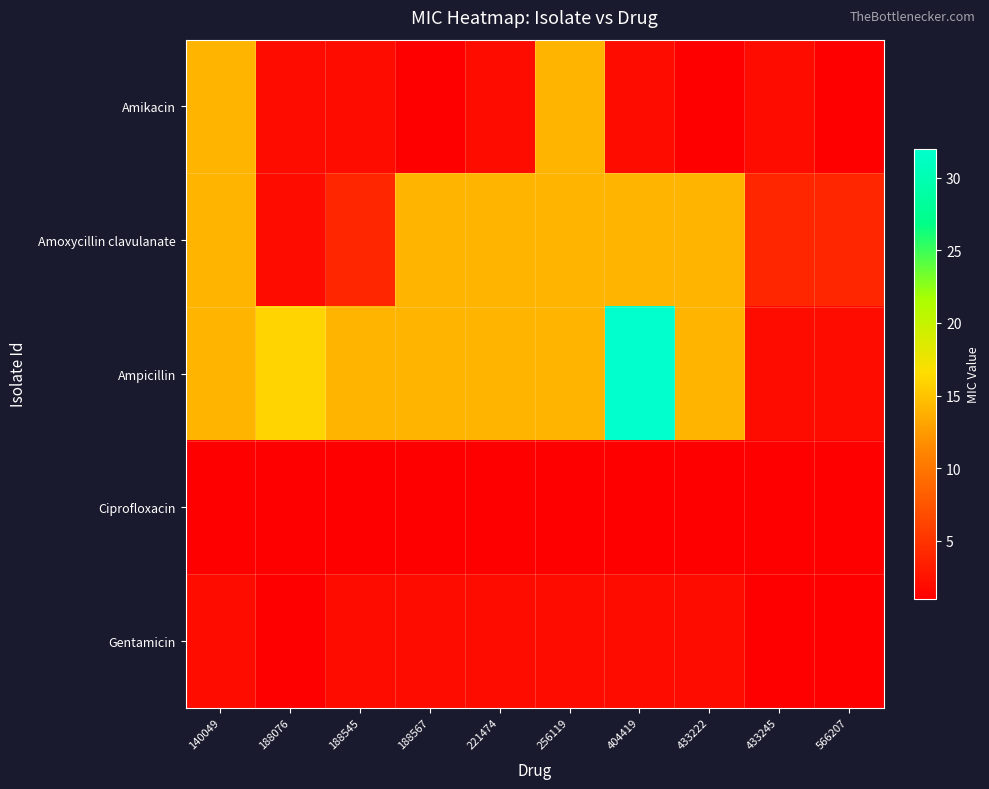

What is the greatest value displayed?

32